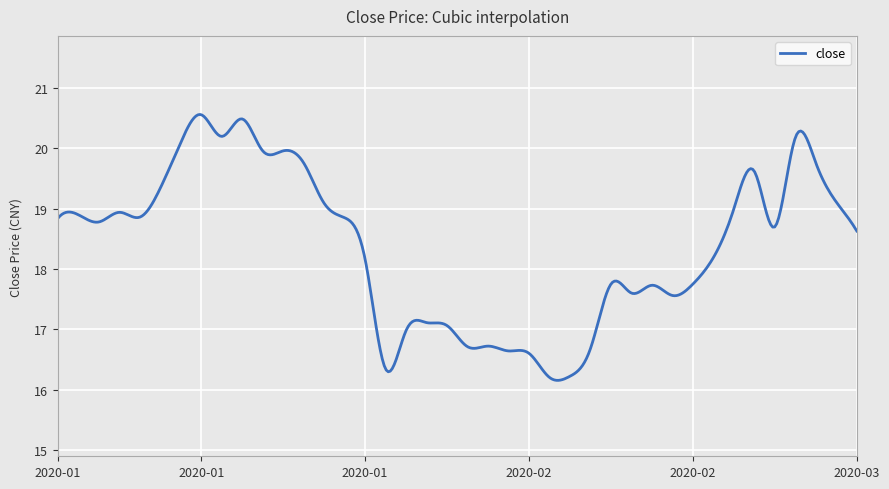

What is the maximum value shown in the chart?

20.6